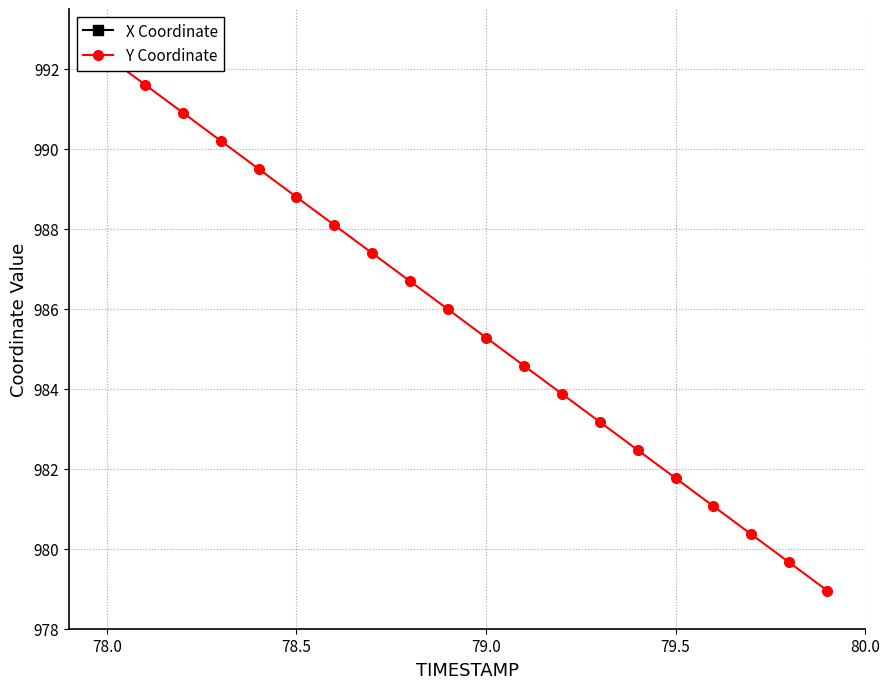

Rank the series by their maximum value, from highest to lowest.

Y Coordinate, X Coordinate